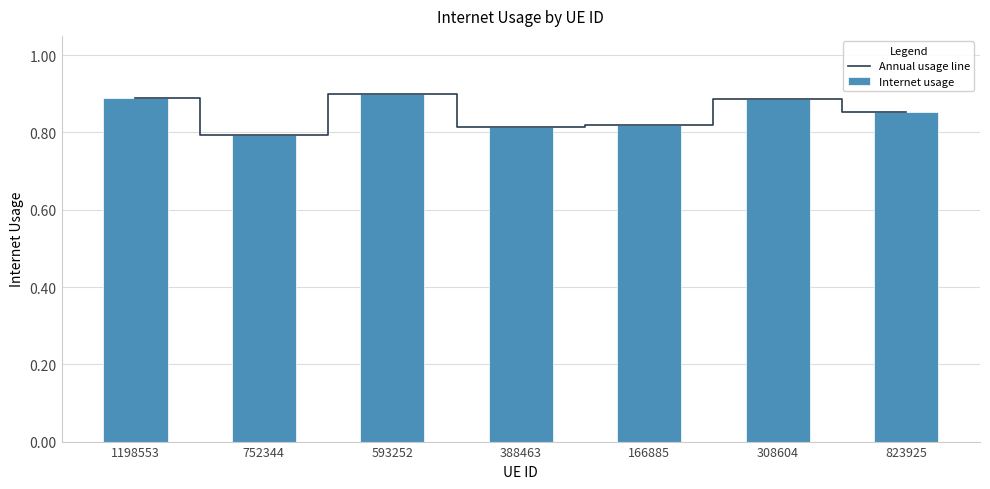

Is it true that Annual usage line equals 1.4 at 593252?

False